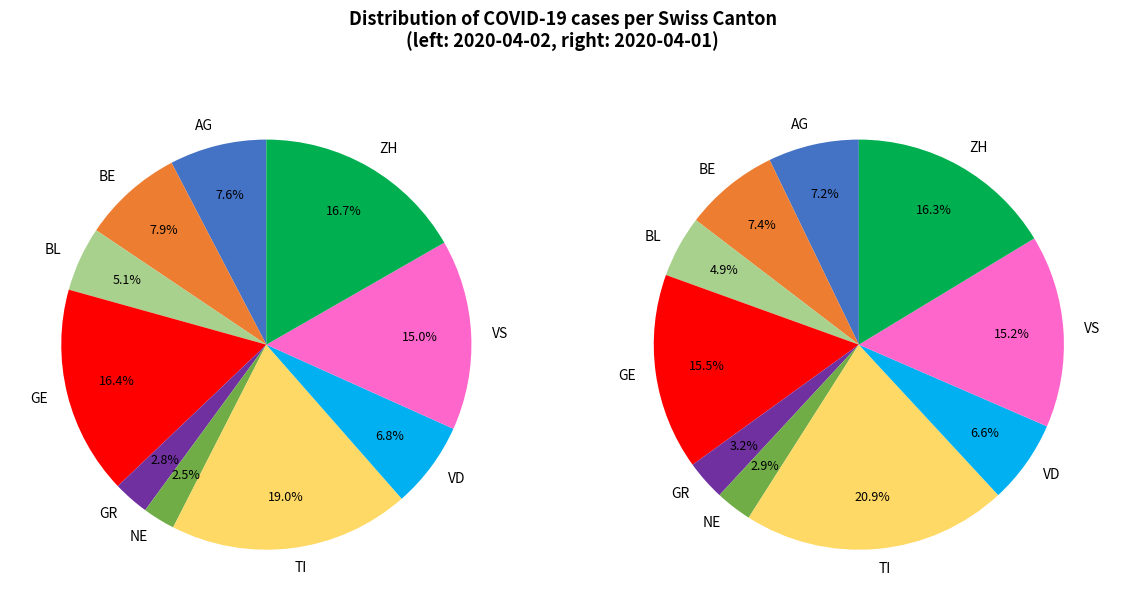

True or false: 2020-03-15 accounts for 0% of the total.

True